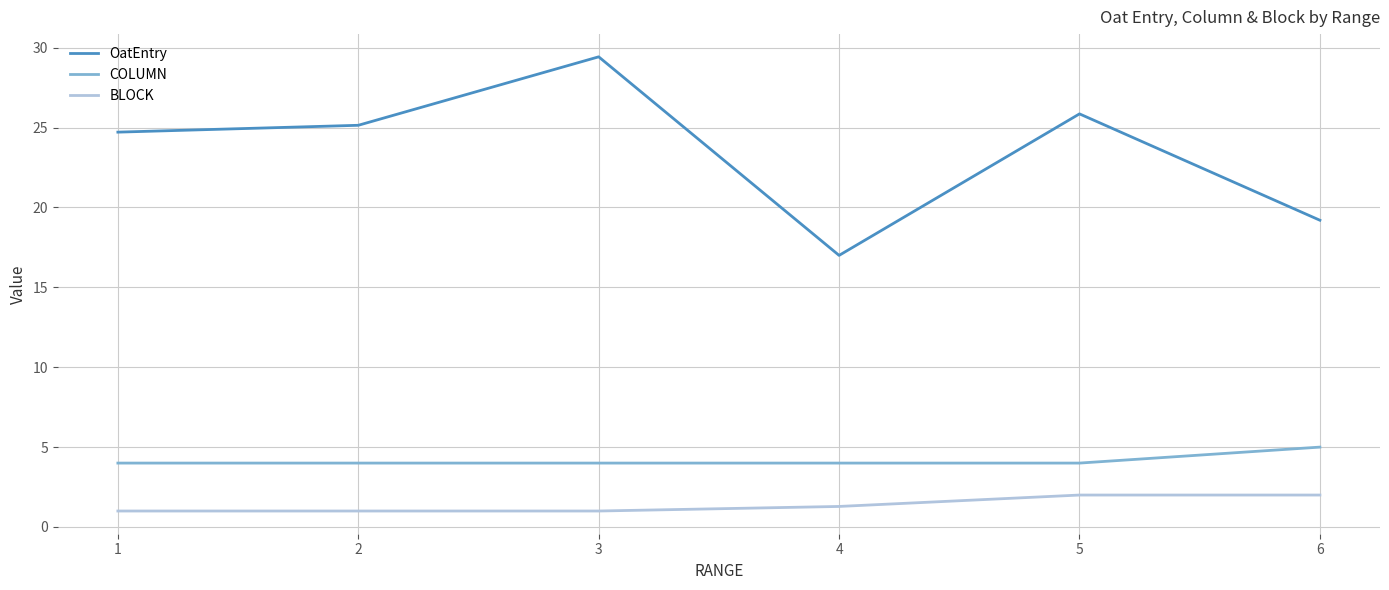

Between 3 and 4, which series saw the biggest shift?

OatEntry